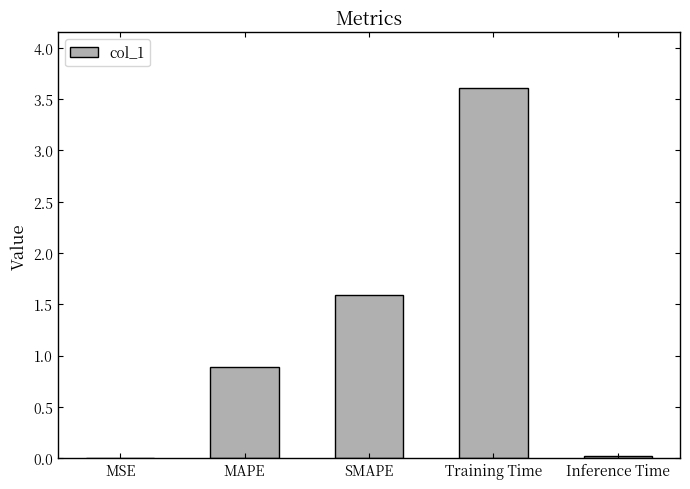

Between MAPE and SMAPE, which is larger?

SMAPE